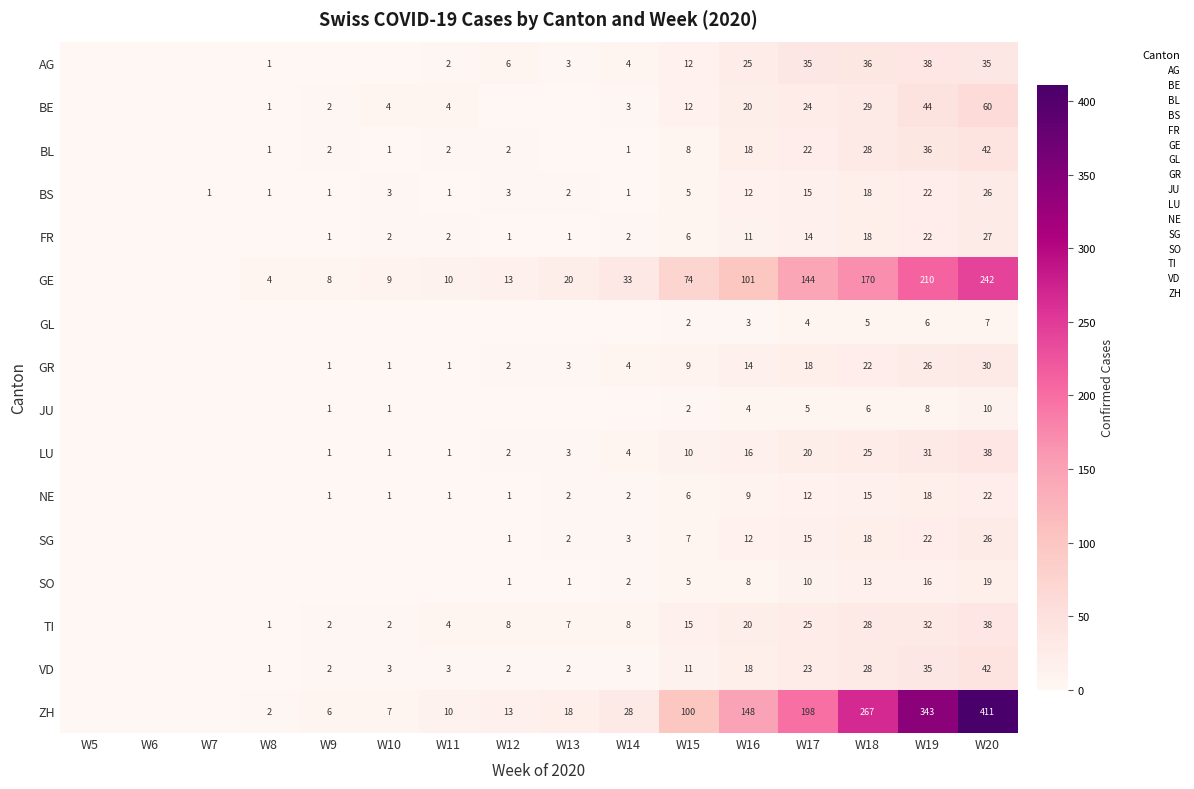

Is the value of ZH at W12 greater than the value of AG at W11?

Yes